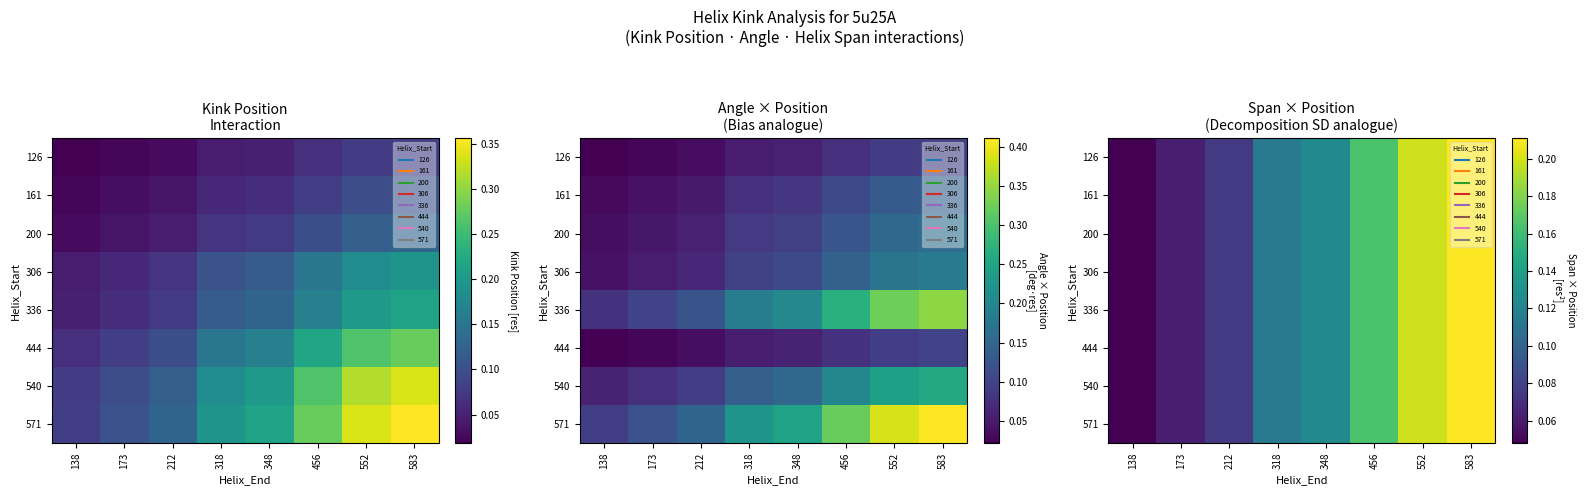

Which category has the lowest value in the 540 series?

138